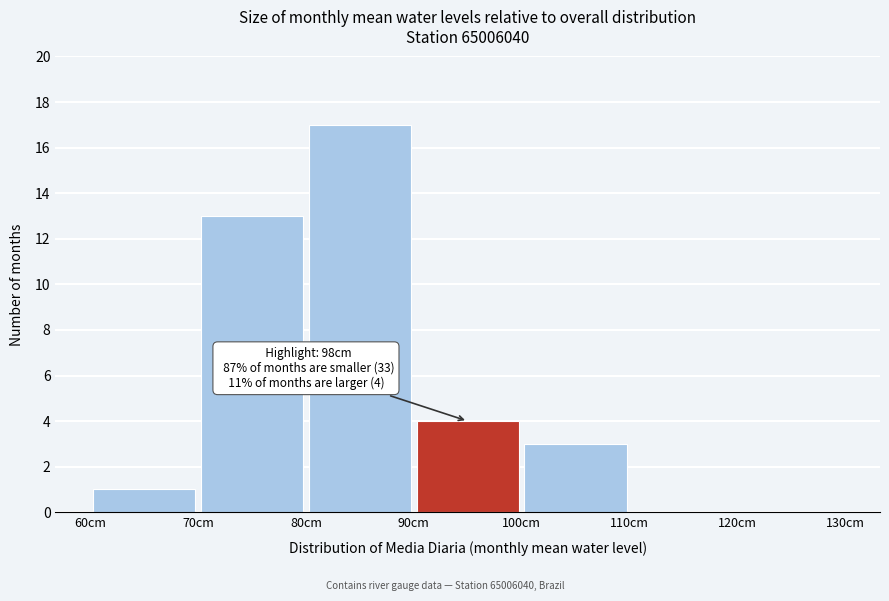

Over which range of the x-axis is the bar tallest?

80 to 90